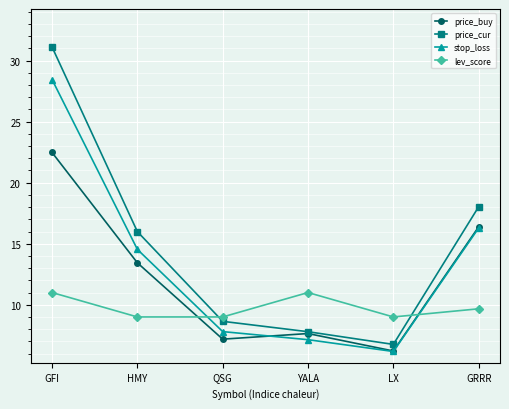

How many lines are shown in the chart?

4